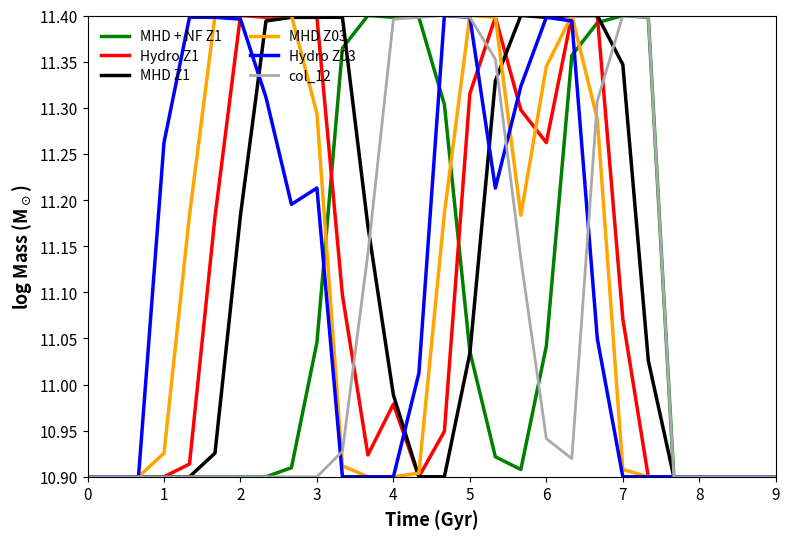

How many intersections are there between Hydro Z03 and Hydro Z1?

5